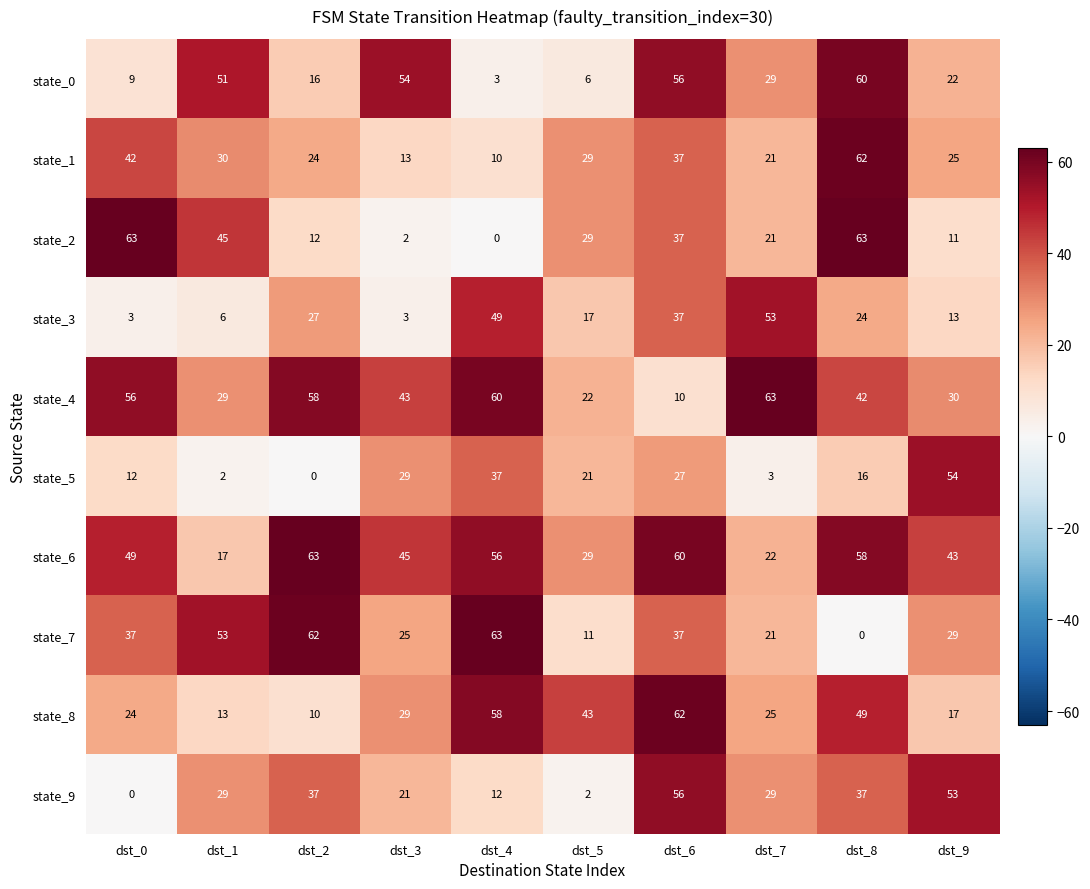

What is the difference between the maximum and second lowest values in the state_8 series?

49